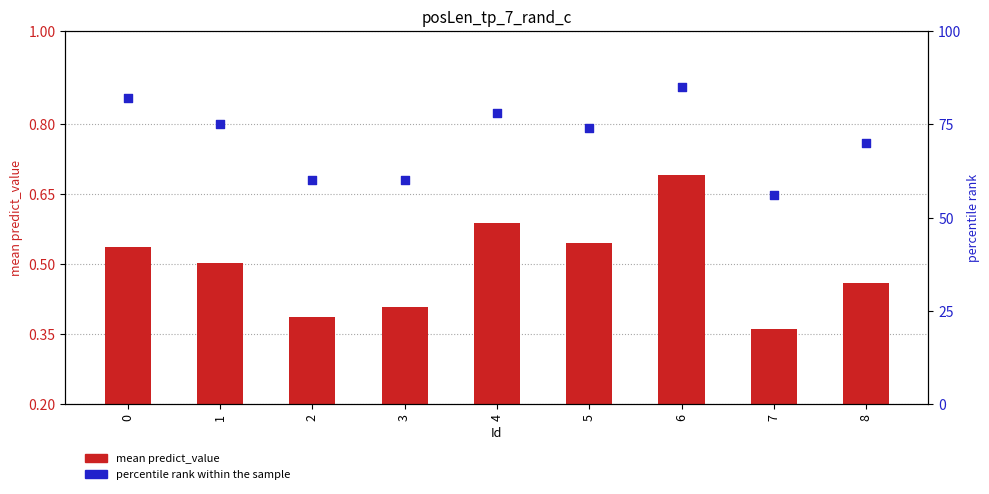

What are all the series names shown in the legend?

mean predict_value, percentile rank within the sample